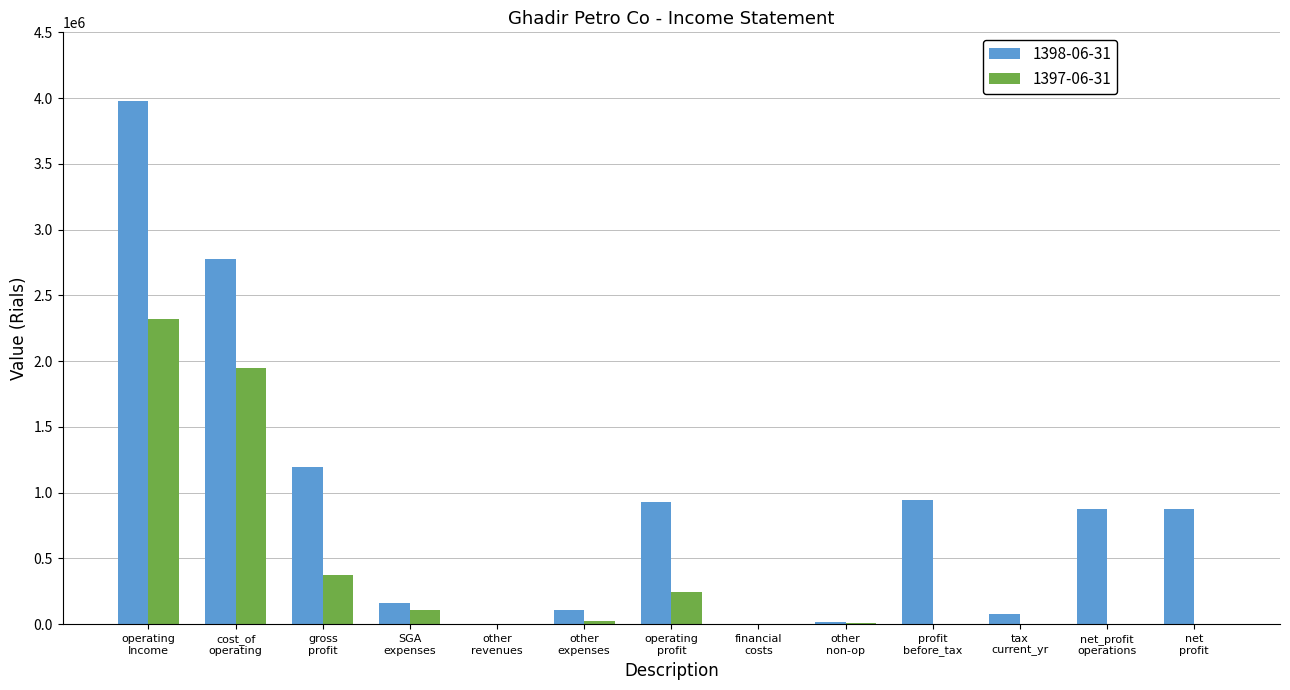

Does the chart contain stacked bars?

No